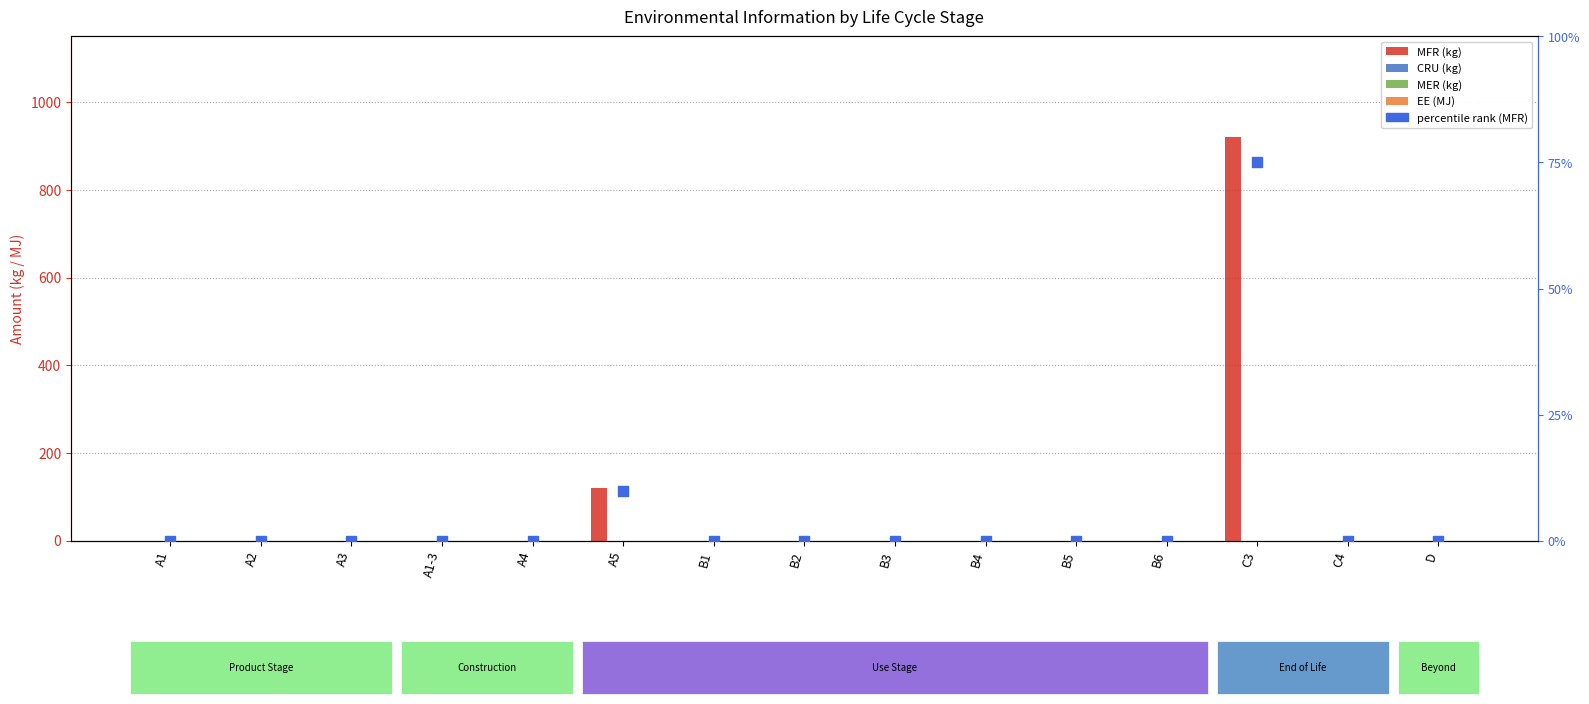

At how many categories does at least one series exceed 831?

1